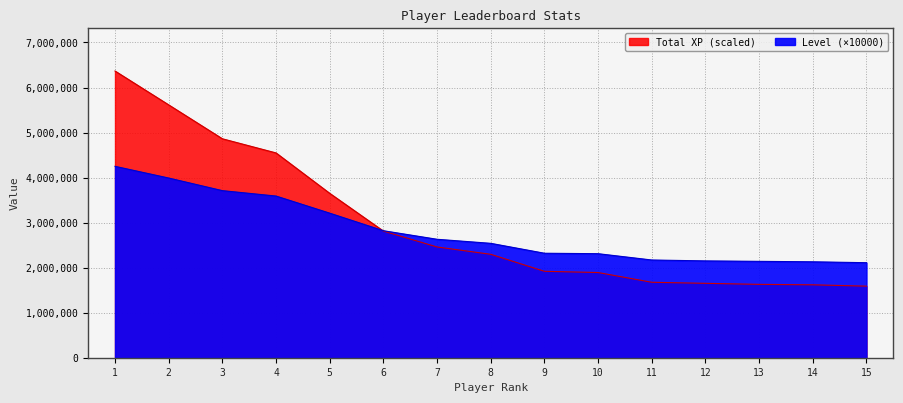

Does the chart display data point markers on the line(s)?

No